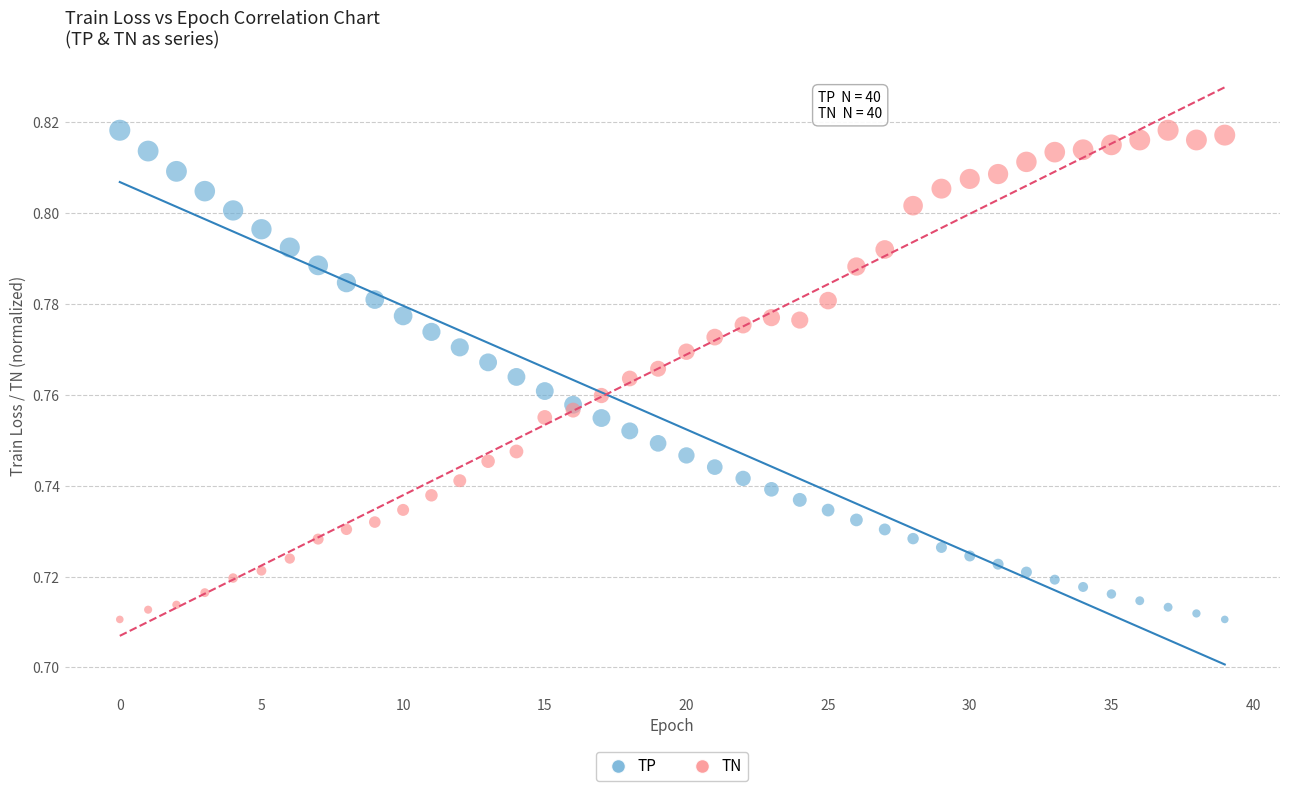

What are all the series names shown in the legend?

TP, TN